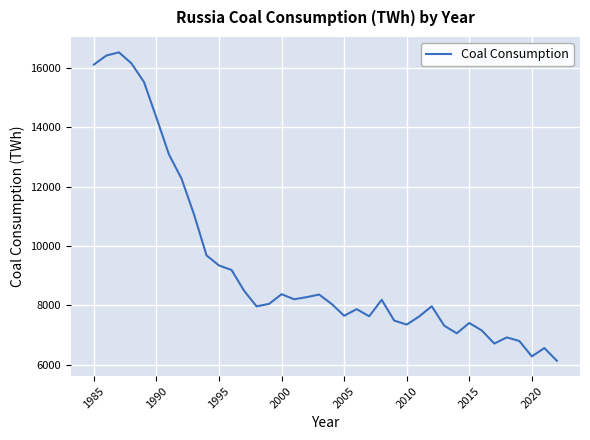

What is the greatest value displayed?

16533.8